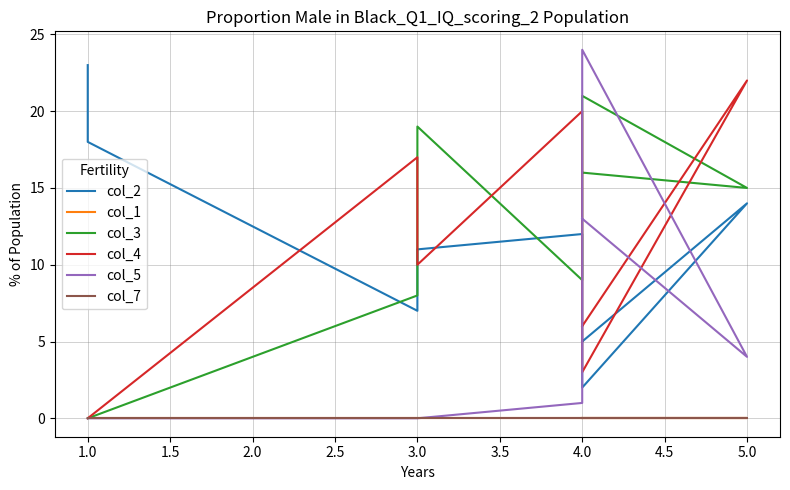

Which series has the widest spread of values?

col_5